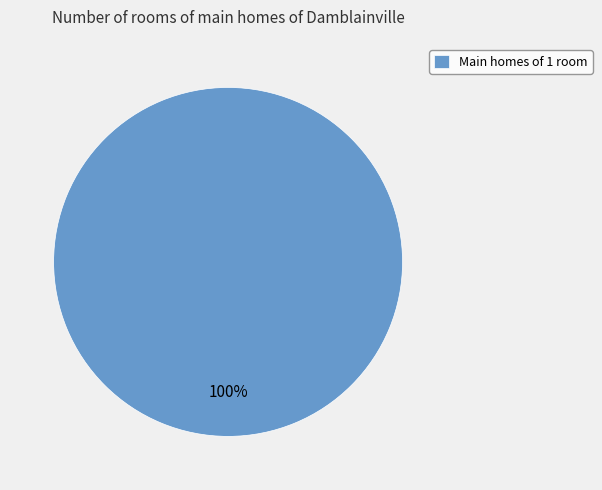

The Main homes of 1 room slice represents 100% of the pie. True or false?

True